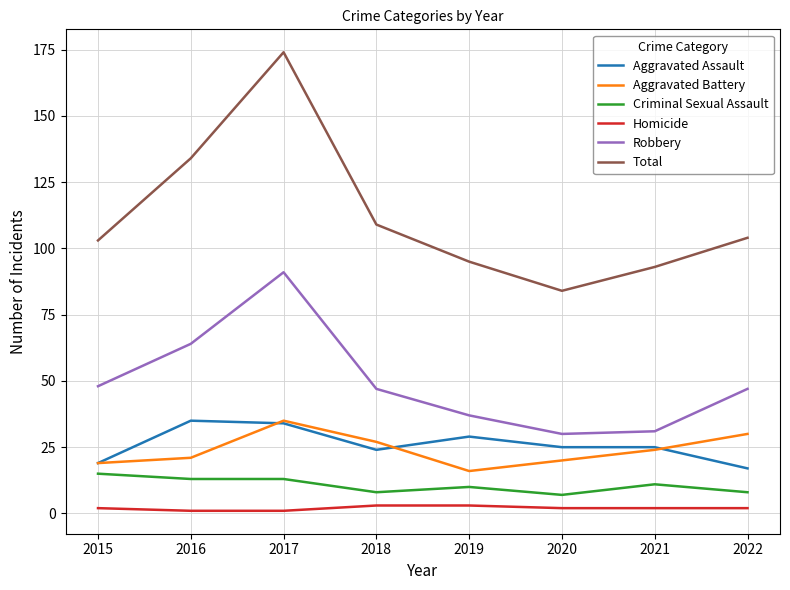

What are all the series names shown in the legend?

Aggravated Assault, Aggravated Battery, Criminal Sexual Assault, Homicide, Robbery, Total